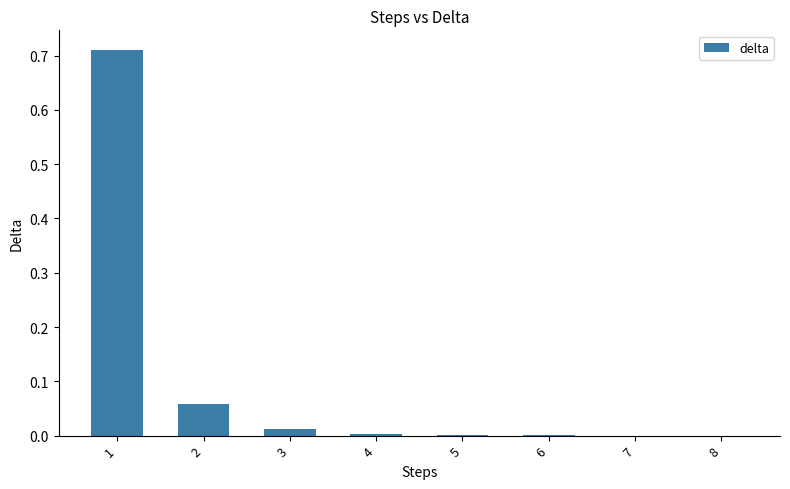

The chart shows a value of 0.0 at 4. True or false?

True